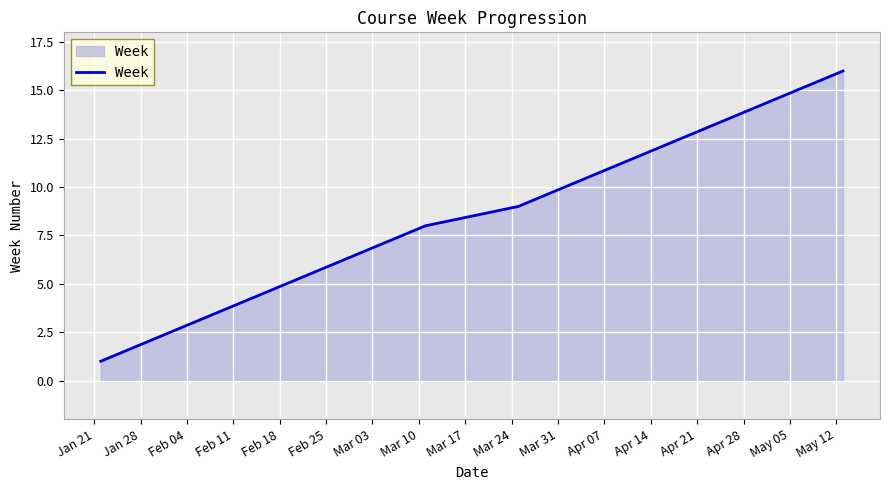

What is the greatest value displayed?

16